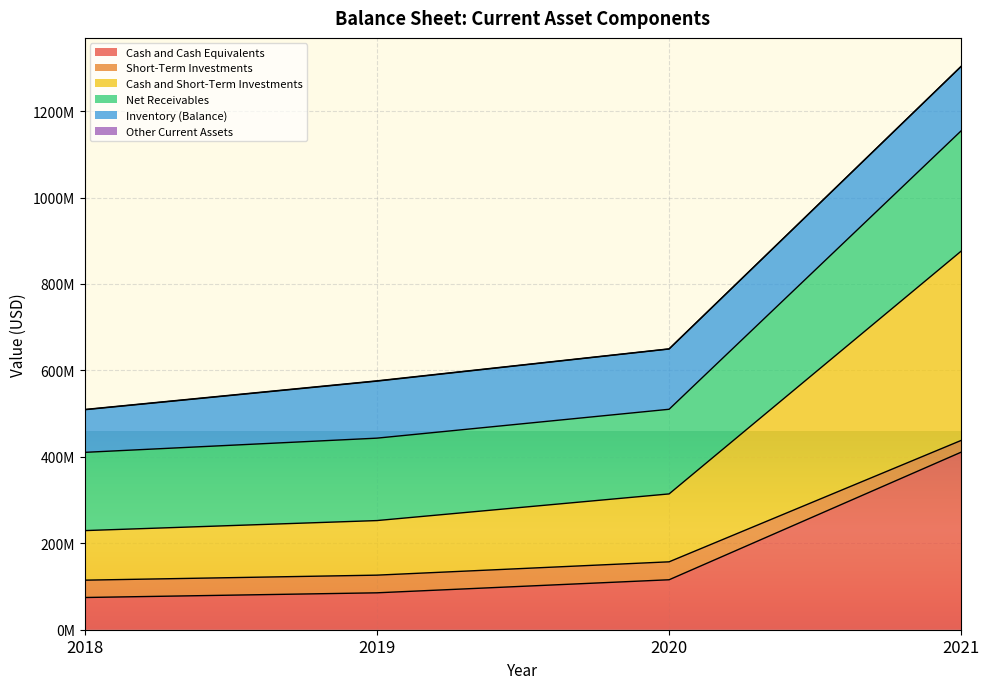

What is the average value of the Cash and Cash Equivalents series?

171635750